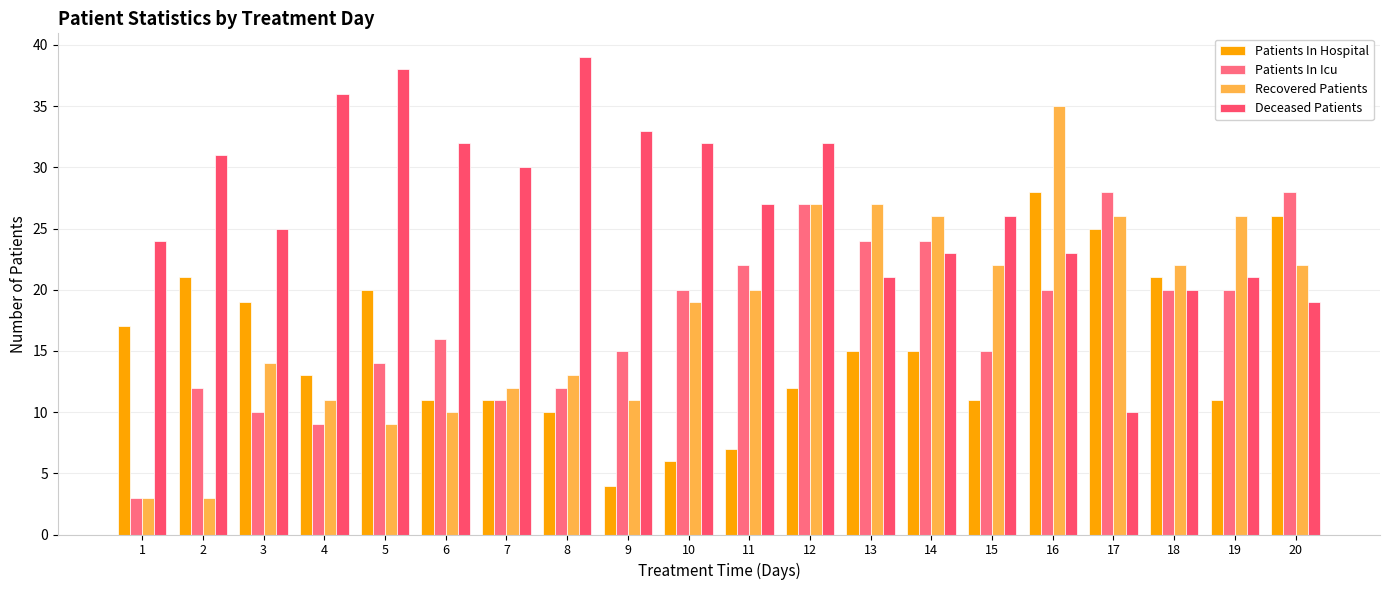

How many bars are there in each group?

4